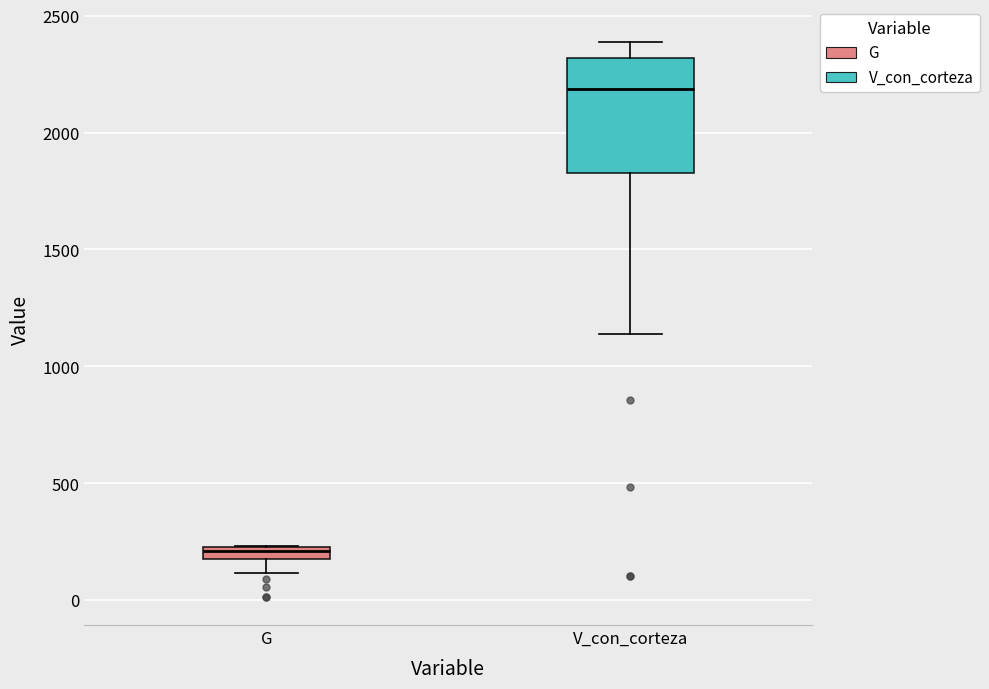

Where is the upper edge of the box for G on the y-axis? The values are not printed on the chart, so give them approximately, as read against the axis.

250